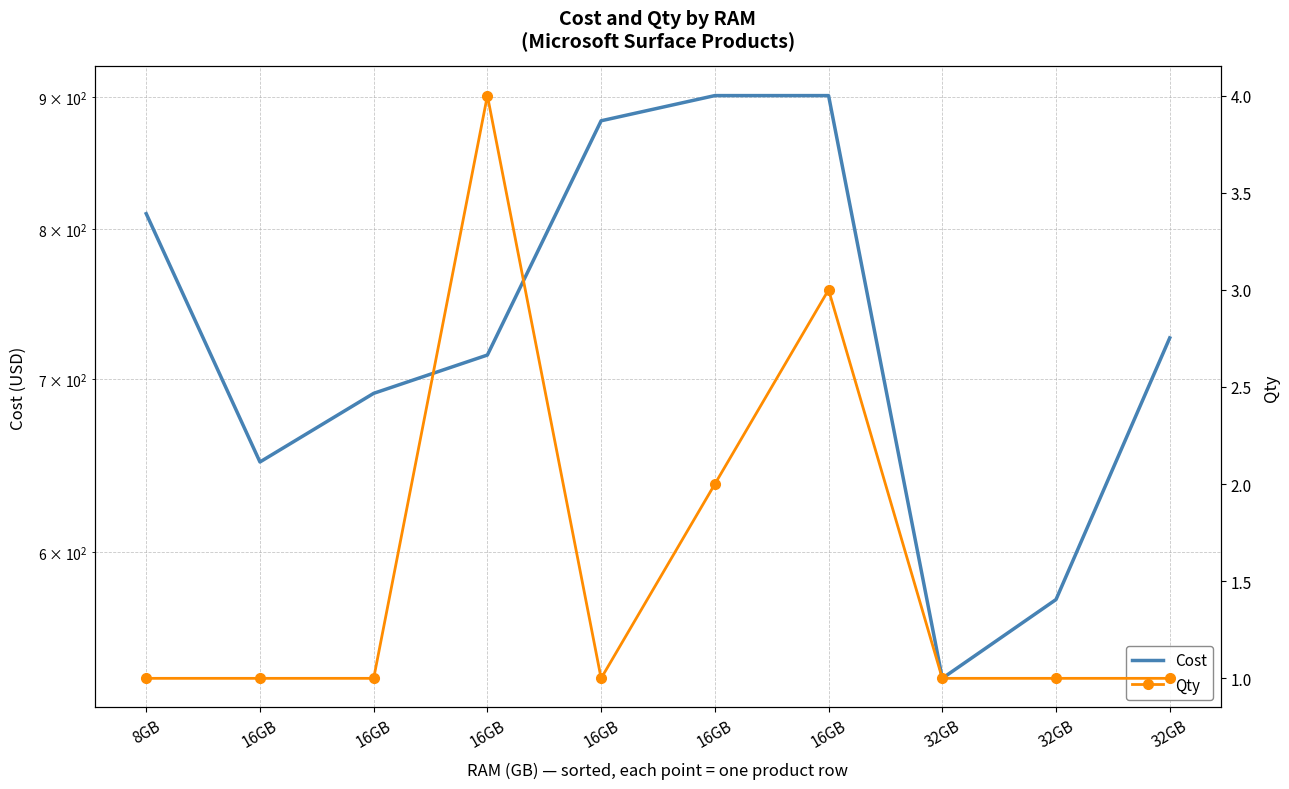

Reading left to right, list all the values displayed in this chart.

Cost: 811	650	691	715	881	901	901	536	575	726
Qty: 1	1	1	4	1	2	3	1	1	1